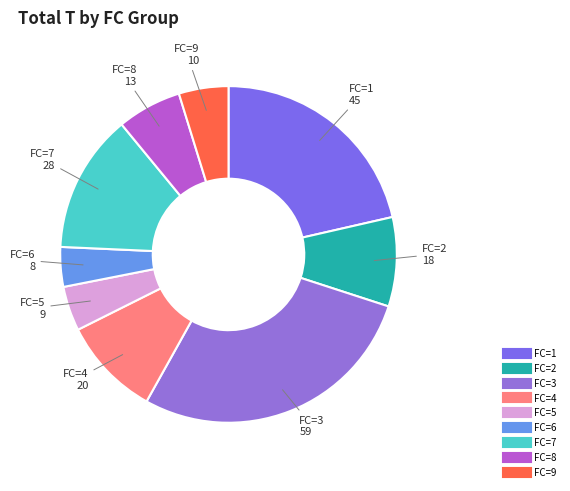

Count the number of slices in the pie.

9